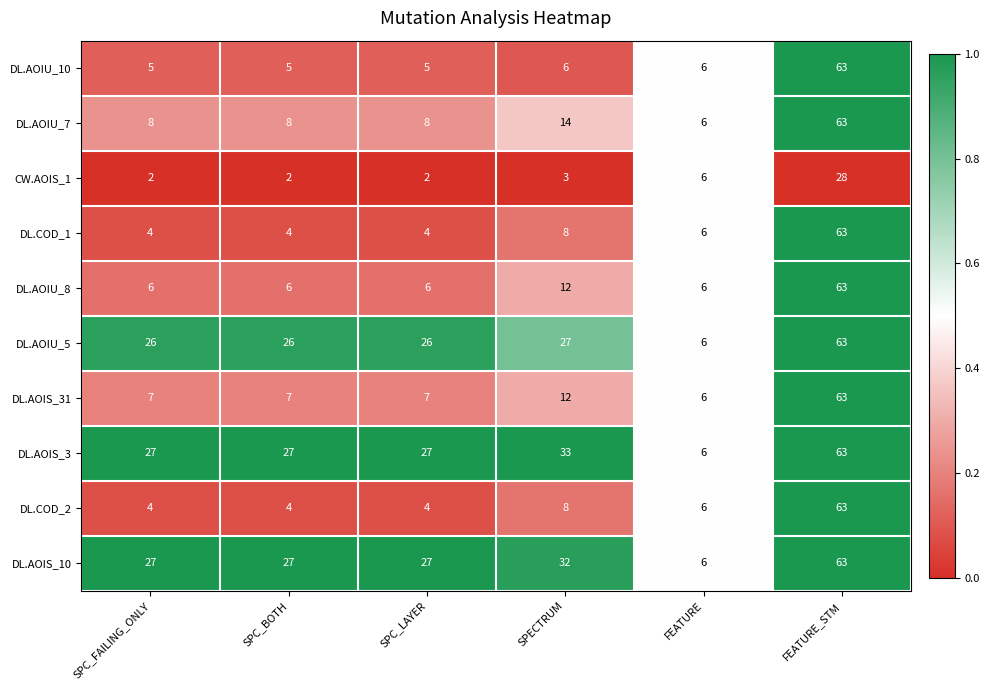

What is the total value across all series at SPECTRUM?

155